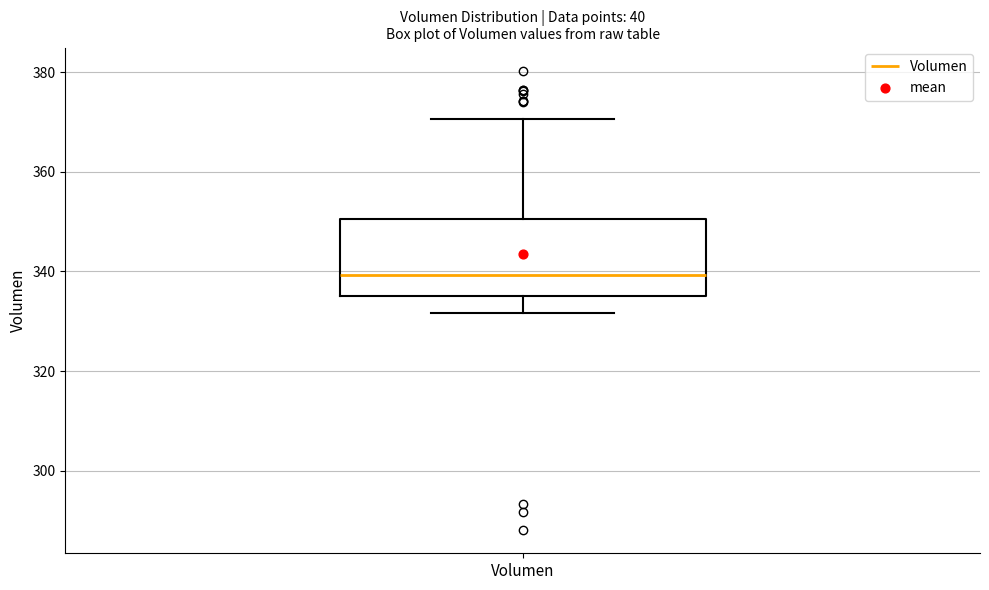

Where is the lower edge of the box for Volumen on the y-axis? The values are not printed on the chart, so give them approximately, as read against the axis.

336